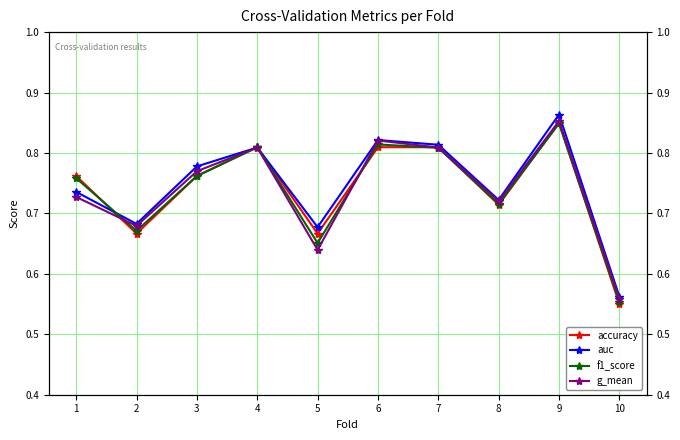

What is the value of the f1_score point at the 1st from the left?

0.8